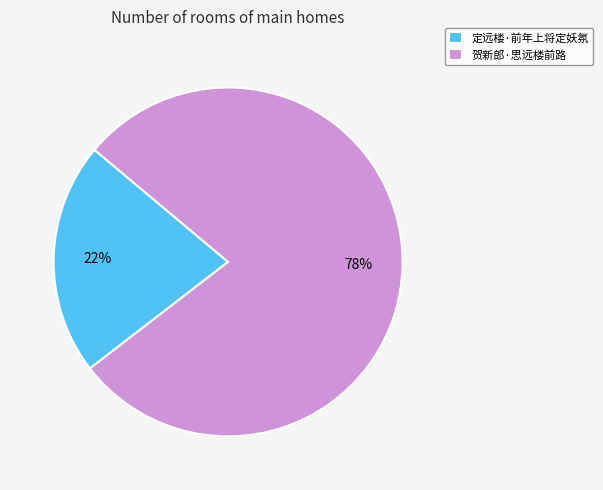

To the nearest percent, what is the combined percentage of 贺新郎·思远楼前路 and 定远楼·前年上将定妖氛?

100%